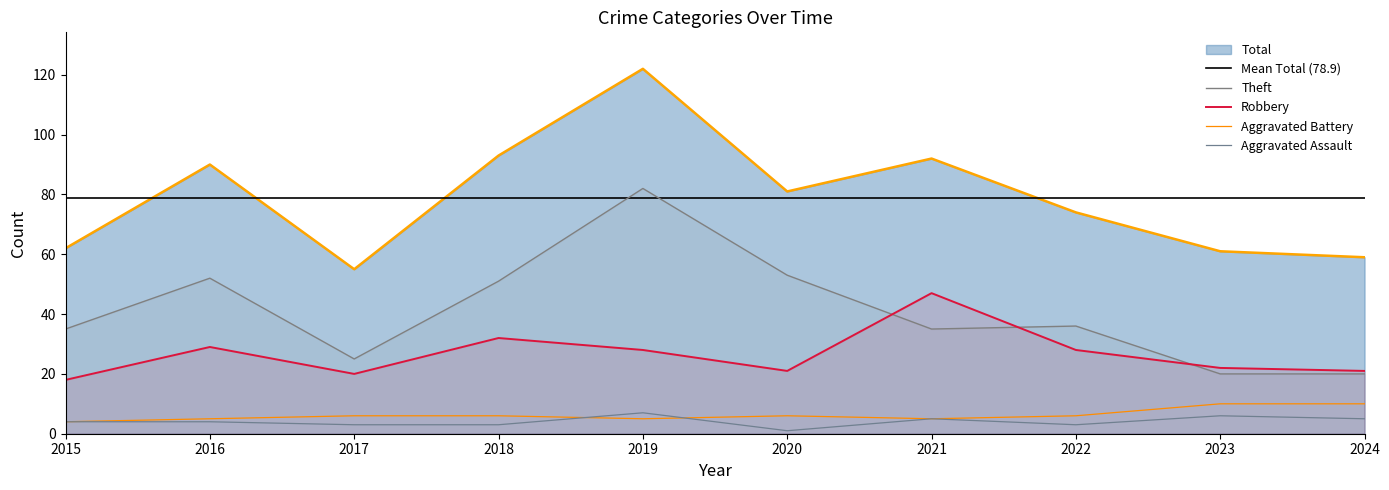

At which label does Total reach its minimum?

2017